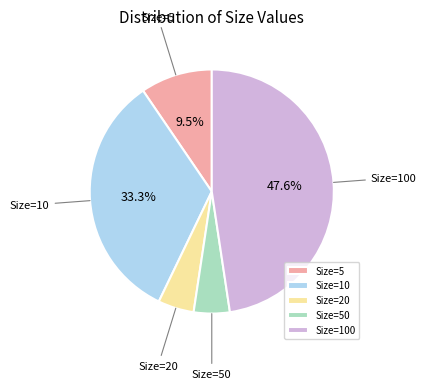

Do Size=20 and Size=5 together represent more than half of the pie?

No